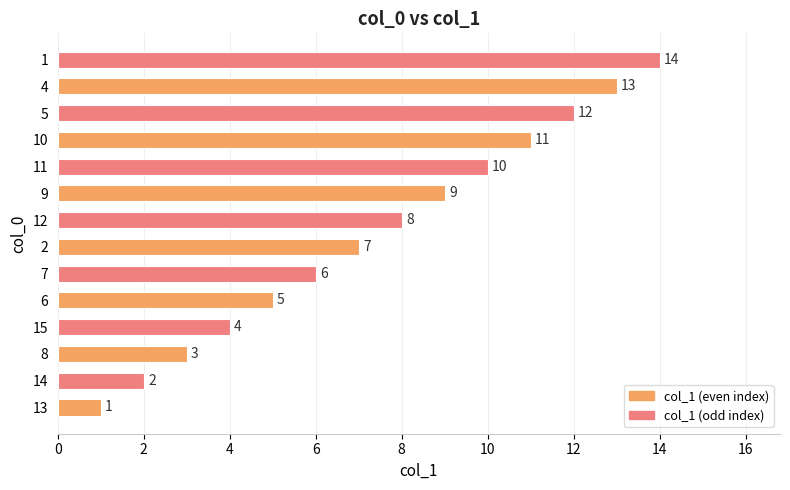

List the labels in order of value, smallest first.

13, 14, 8, 15, 6, 7, 2, 12, 9, 11, 10, 5, 4, 1